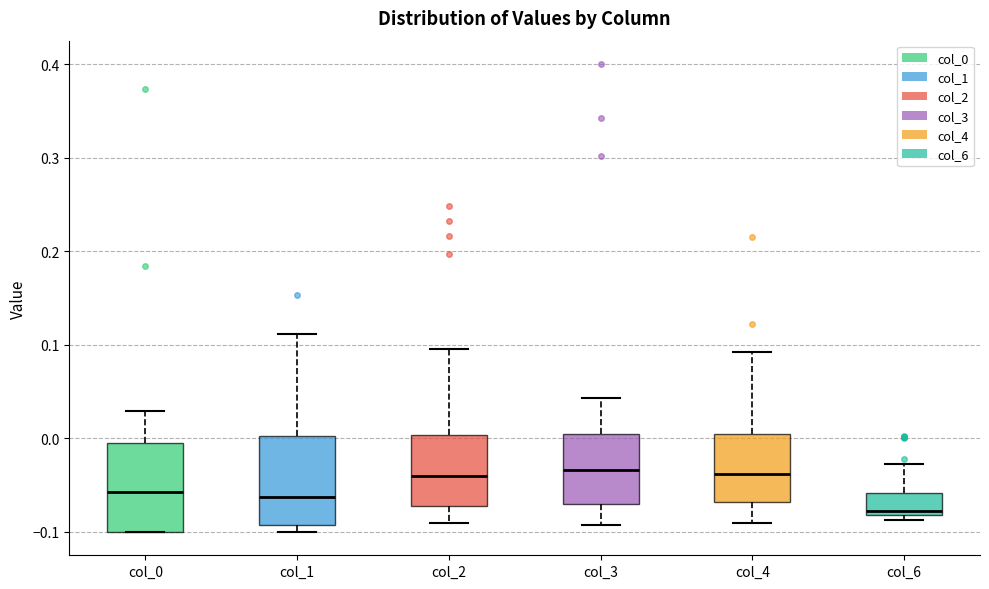

Reading left to right, read every box against the y-axis: the position of its median line, the range the box covers, and the ends of its whiskers. The values are not printed on the chart, so give them approximately, as read against the axis.

col_0: median -0.06, box -0.10 to 0.00, whiskers -0.10 to 0.03
col_1: median -0.06, box -0.09 to 0.00, whiskers -0.10 to 0.11
col_2: median -0.04, box -0.07 to 0.00, whiskers -0.09 to 0.10
col_3: median -0.03, box -0.07 to 0.00, whiskers -0.09 to 0.04
col_4: median -0.04, box -0.07 to 0.00, whiskers -0.09 to 0.09
col_6: median -0.08 (just above the box's lower edge), box -0.08 to -0.06, whiskers -0.09 to -0.03